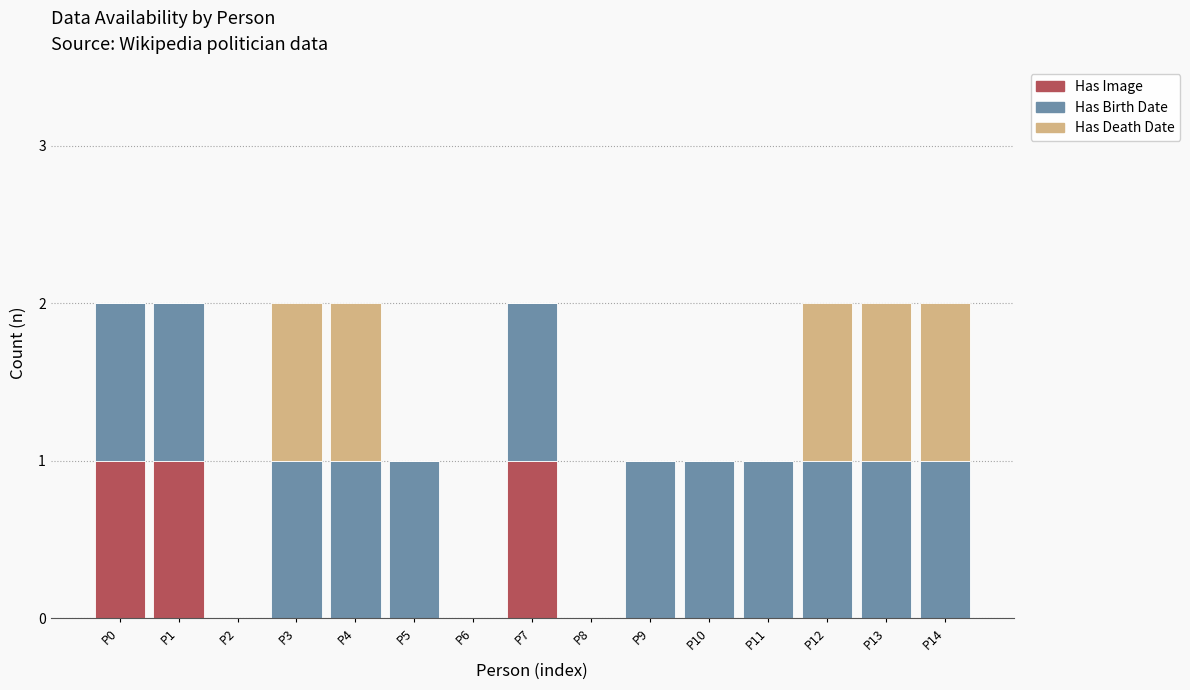

Count the number of categories in the chart.

15